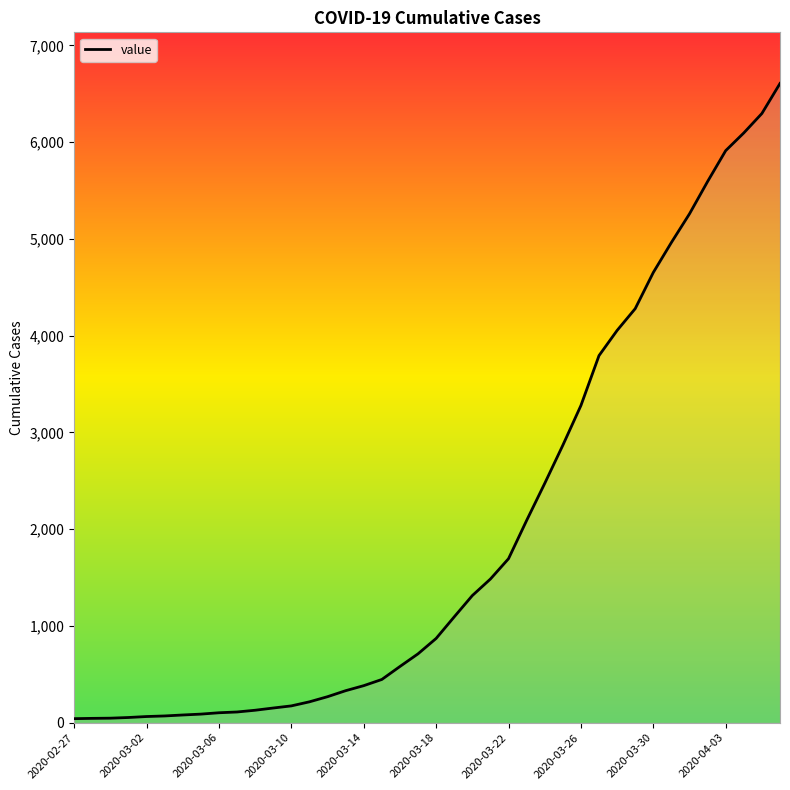

What is the greatest value displayed?

6606